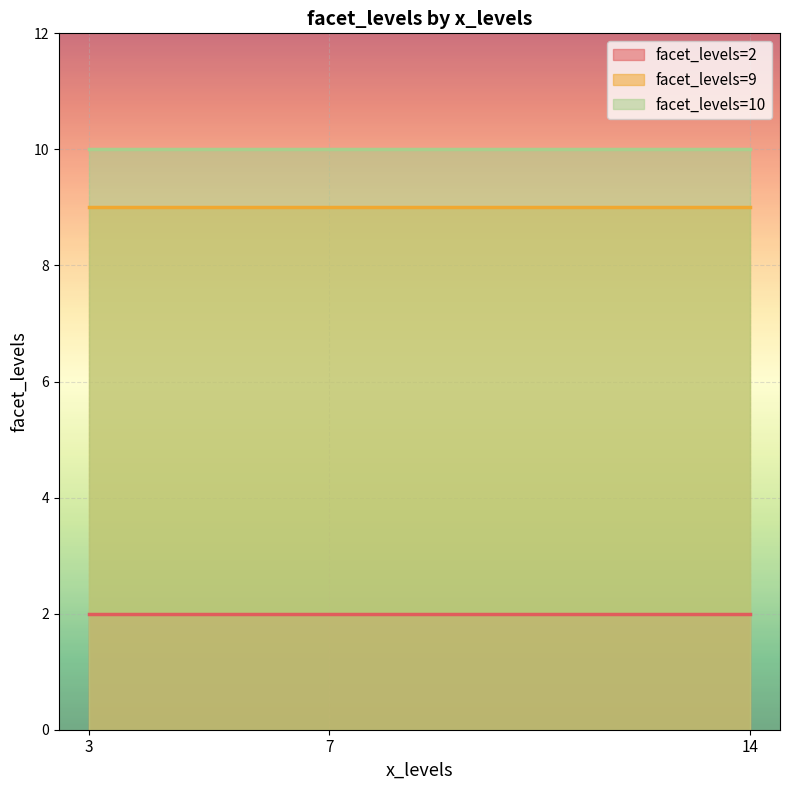

How many values are between 2 and 10?

9